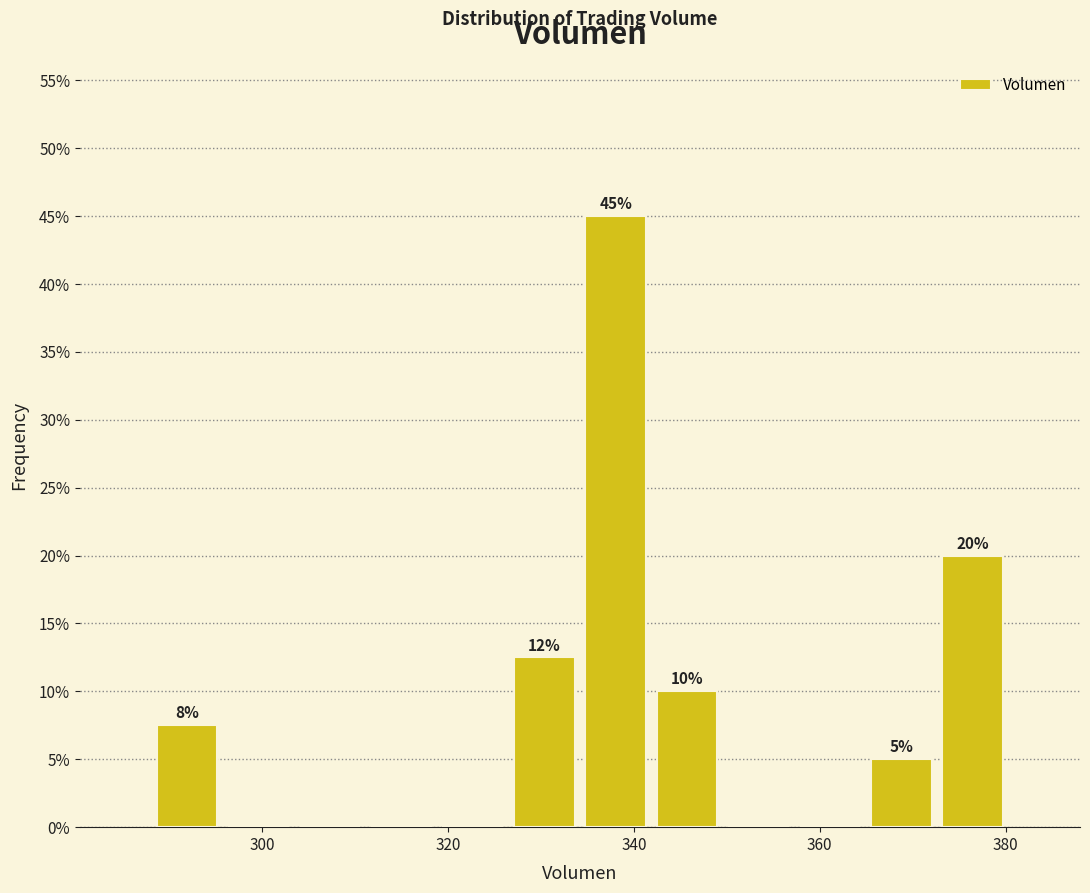

Read against the x-axis, roughly where is the centre of the tallest bar?

338